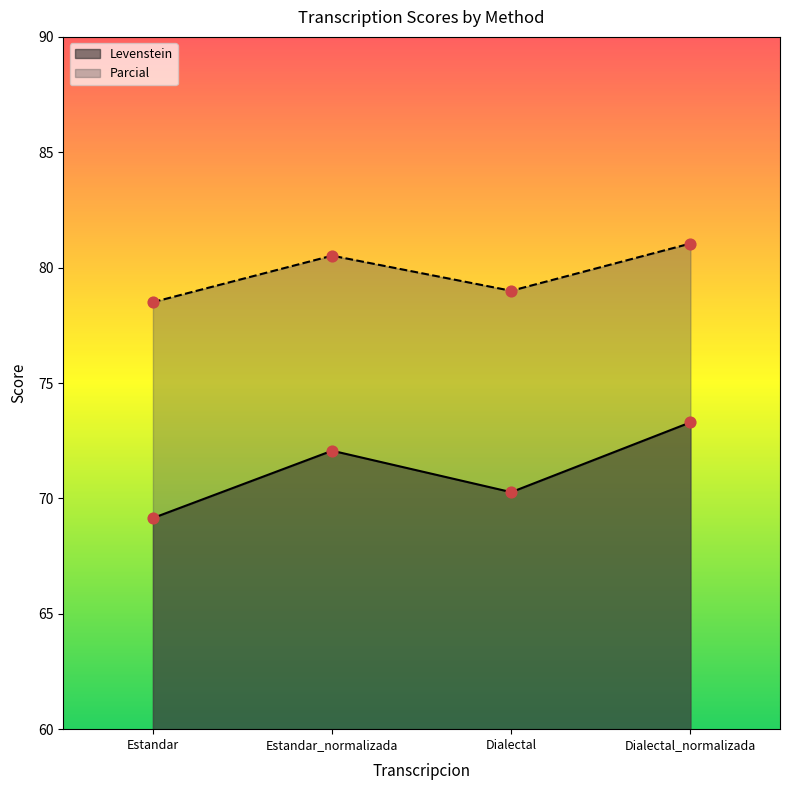

Which series contains the highest Y value?

Parcial